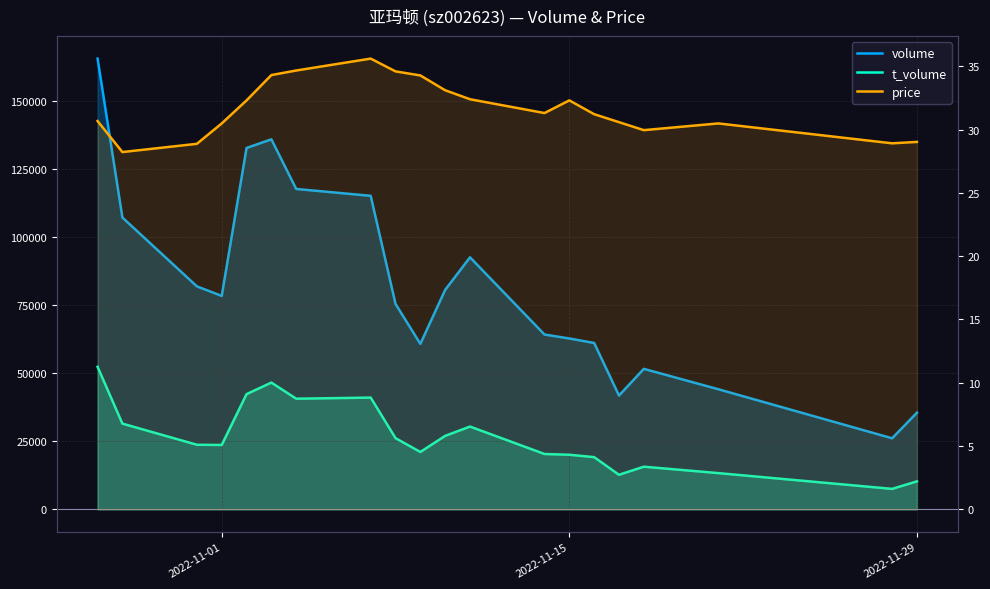

Reading left to right, list all the values displayed in this chart.

volume: 165432.0	107101.0	81851.0	78341.0	132632.0	135808.0	117593.0	115074.0	75403.0	60744.0	80566.0	92502.0	64172.0	62722.0	61072.0	41779.0	51573.0	44097.0	26095.0	35494.0
t_volume: 52319.0	31477.0	23718.0	23640.0	42297.0	46537.0	40621.0	41028.0	26143.0	21069.0	26989.0	30397.0	20328.0	20050.0	19174.0	12701.0	15667.0	13314.0	7527.0	10284.0
price: 30.7	28.2	28.9	30.5	32.3	34.3	34.7	35.6	34.6	34.3	33.1	32.4	31.3	32.3	31.2	30.6	29.9	30.5	28.9	29.0